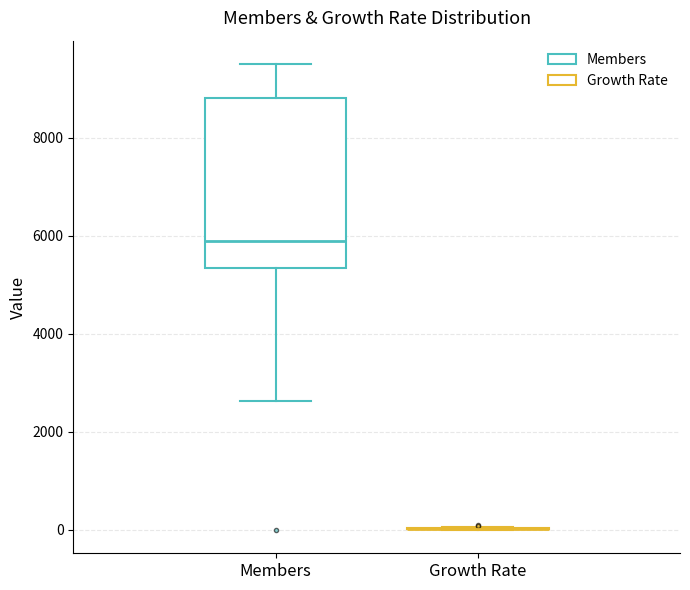

Reading left to right, read every box against the y-axis: the position of its median line, the range the box covers, and the ends of its whiskers. The values are not printed on the chart, so give them approximately, as read against the axis.

Members: median 5800, box 5400 to 8800, whiskers 2600 to 9600
Growth Rate: box collapsed to a line at 0, whiskers 0 to 0